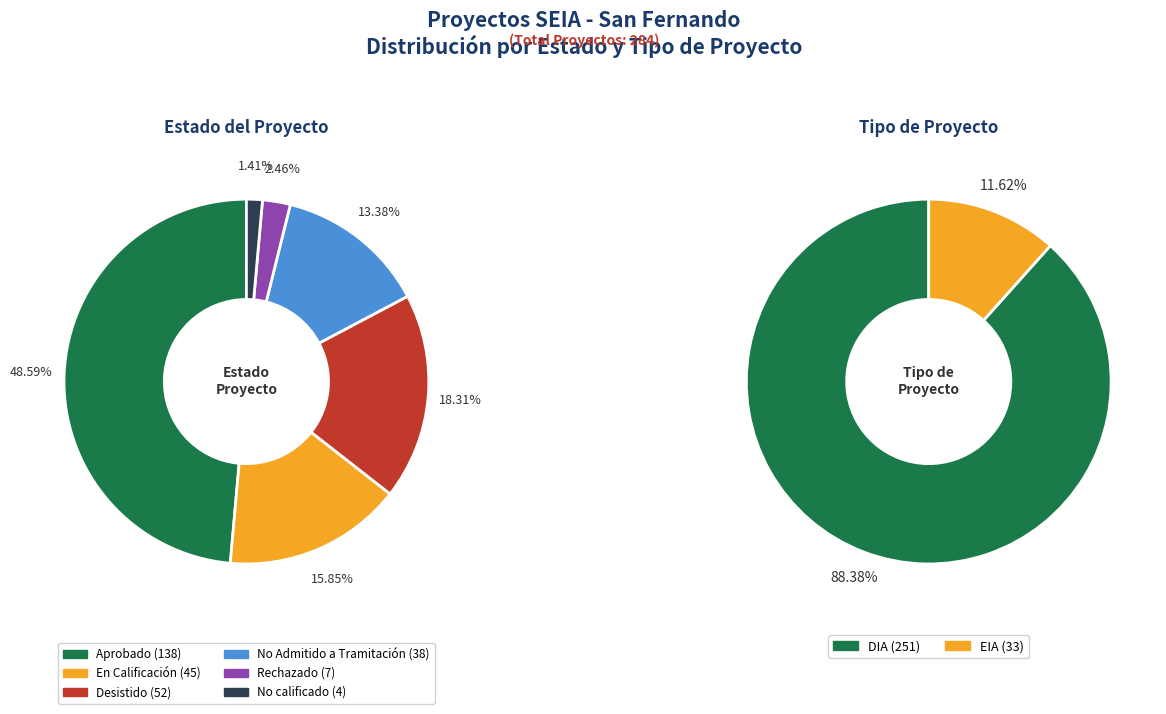

Count the number of slices in the pie.

6